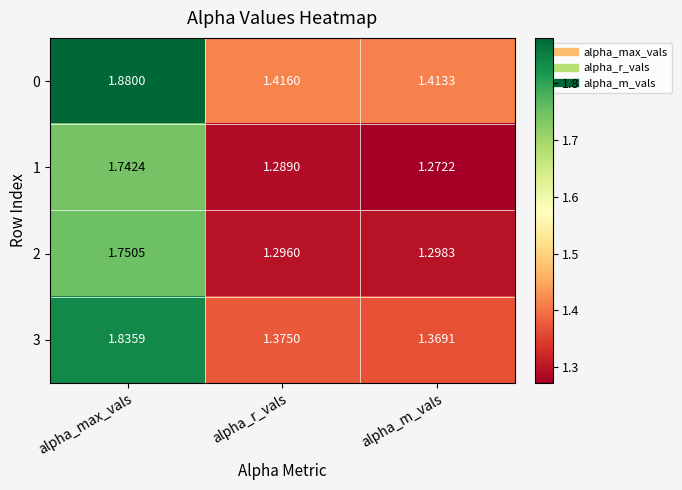

List the series in order of their peak value, lowest first.

1, 2, 3, 0